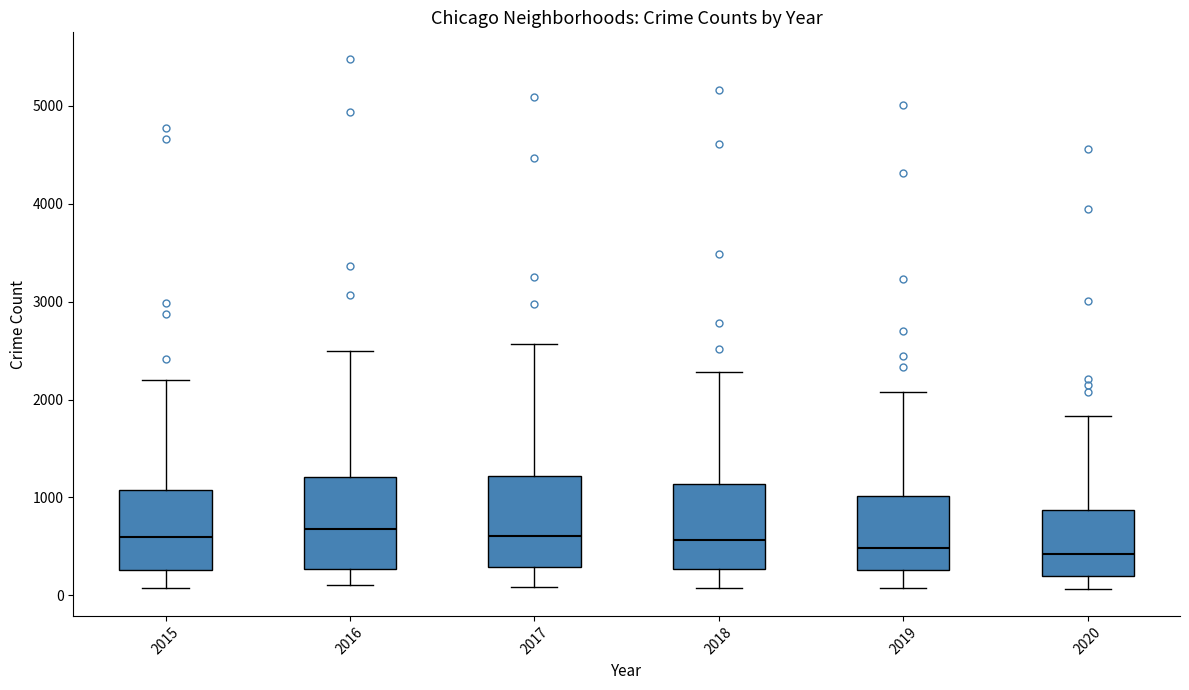

Where is the upper edge of the box at x = 2015 on the y-axis? The values are not printed on the chart, so give them approximately, as read against the axis.

1100